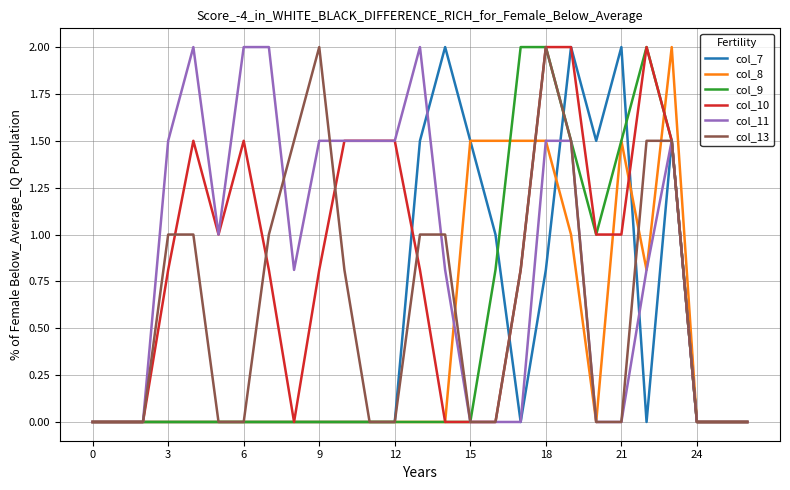

What are all the series names shown in the legend?

col_7, col_8, col_9, col_10, col_11, col_13